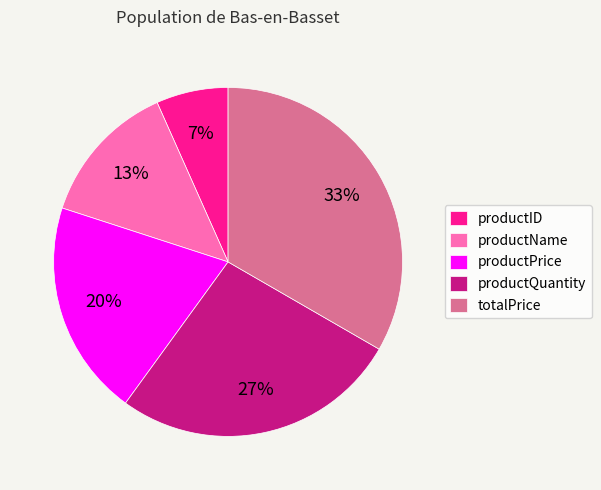

Which slice is the largest?

totalPrice